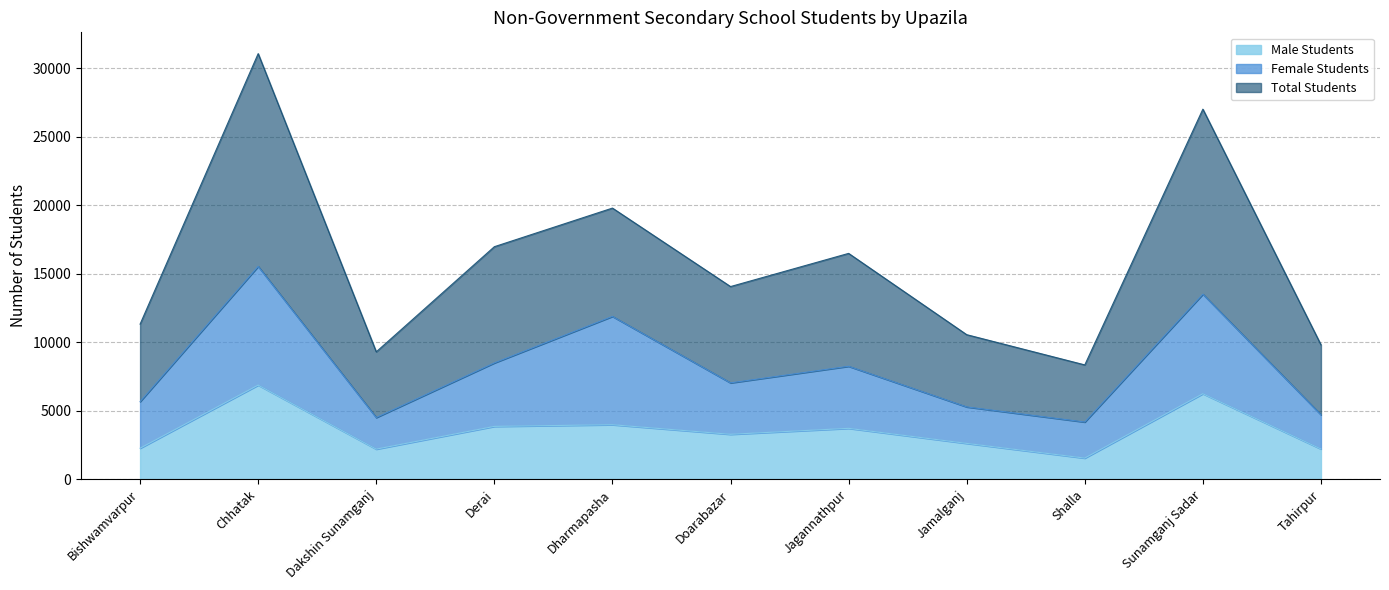

At how many categories does at least one series exceed 11619?

6